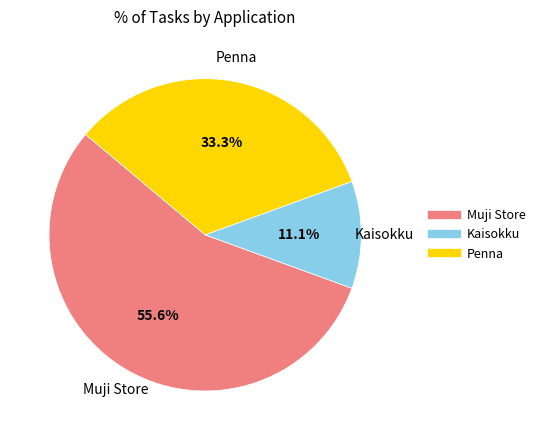

How many slices are in this pie chart?

3